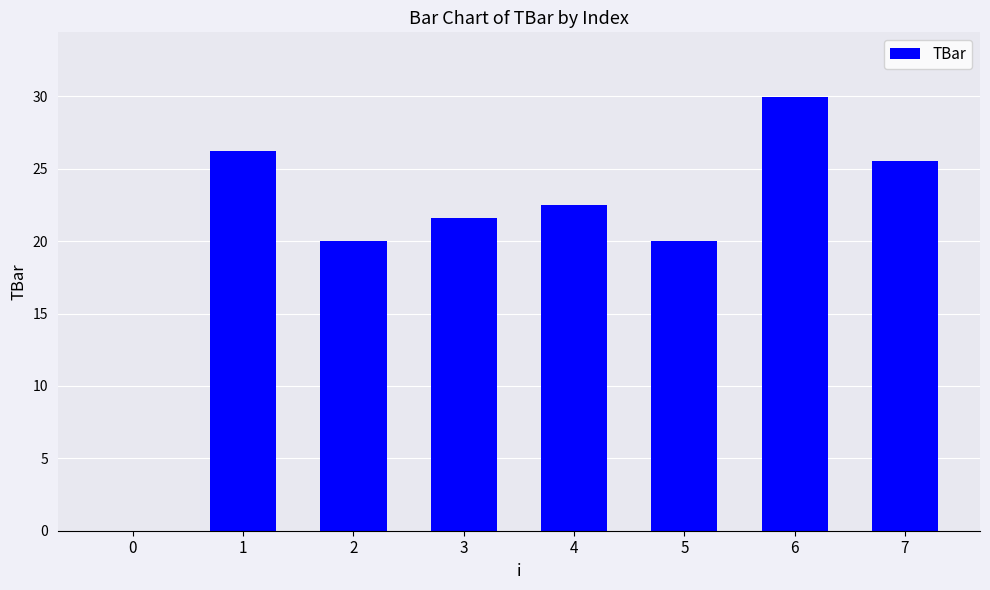

Reading left to right, list all the values displayed in this chart.

0=0.0	1=26.2	2=20.0	3=21.6	4=22.5	5=20.0	6=29.9	7=25.5